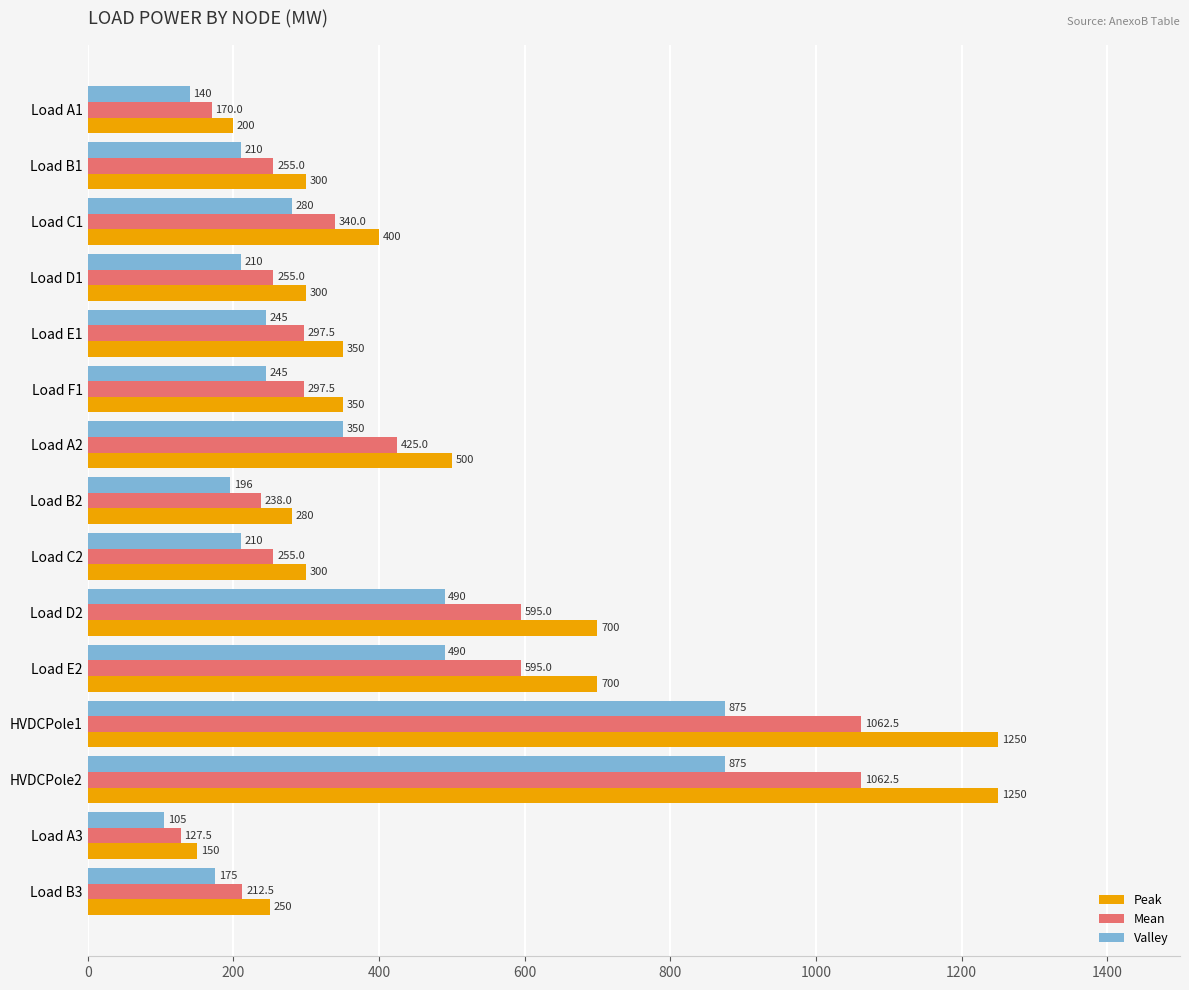

Read the Valley value at Load B3.

175.0